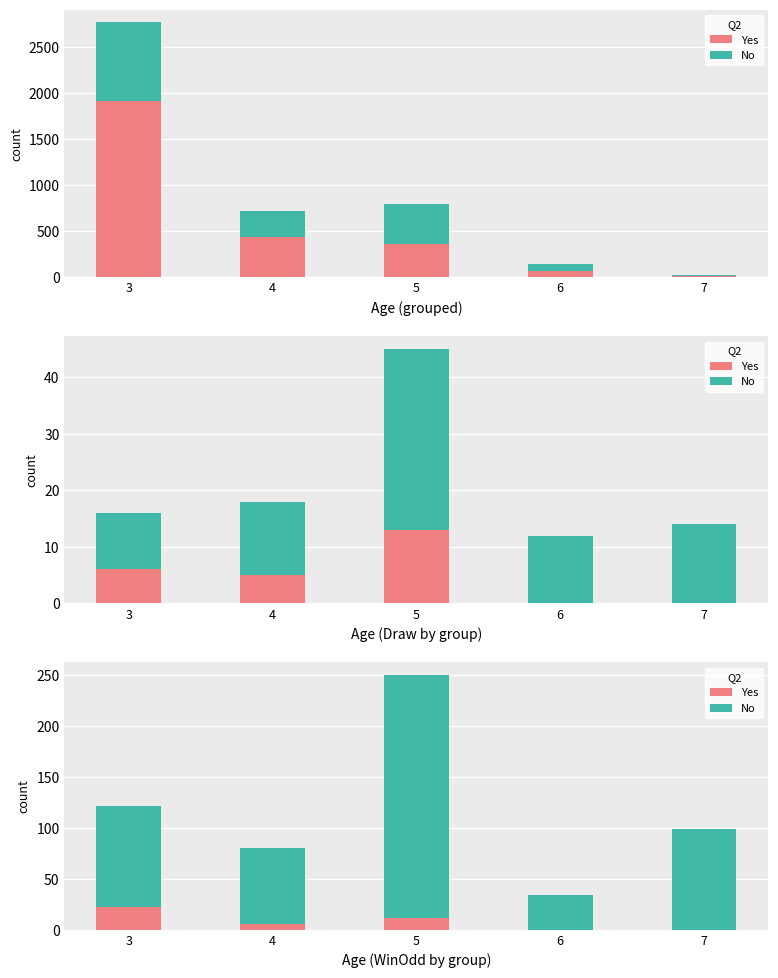

How many Yes values are between 0 and 12?

4